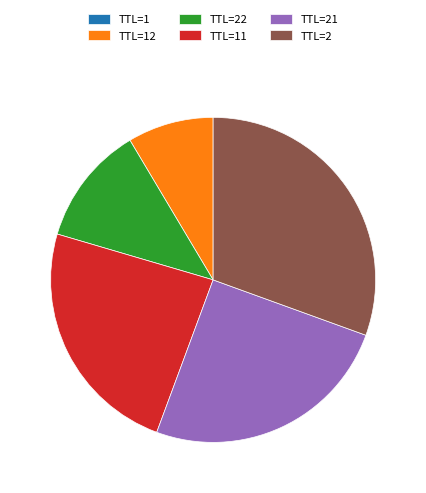

What is the ratio of the value at TTL=22 to the value at TTL=21?

0.5